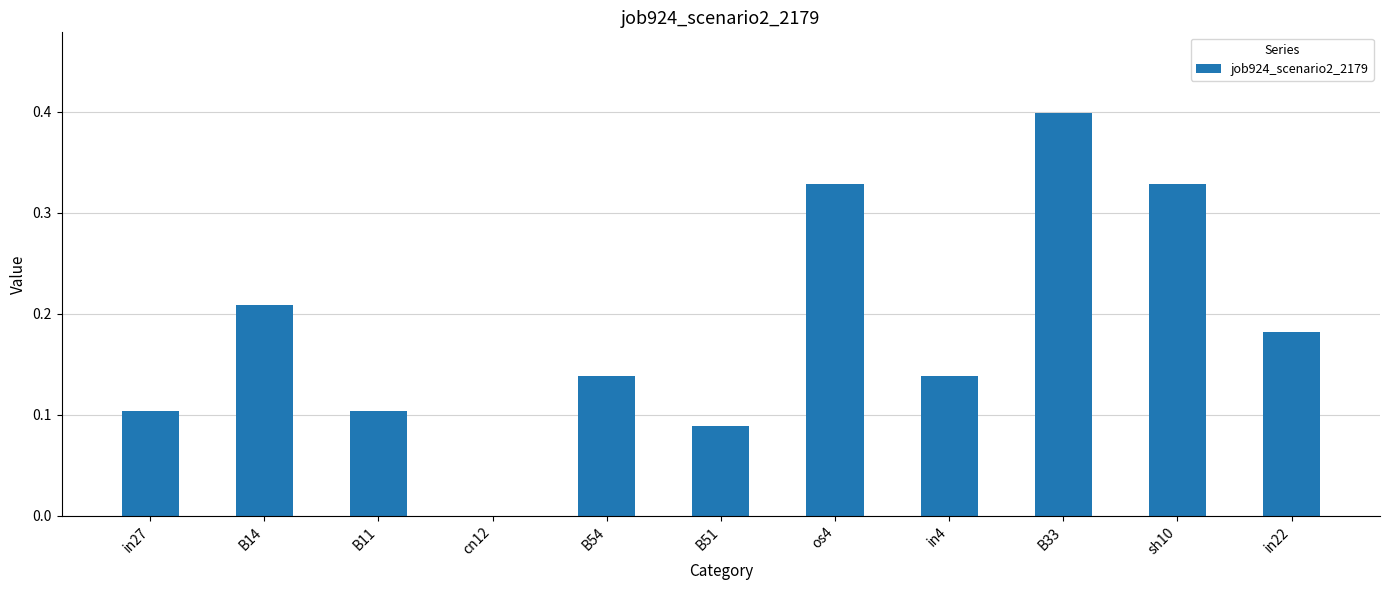

Which label corresponds to the largest value in the chart?

B33